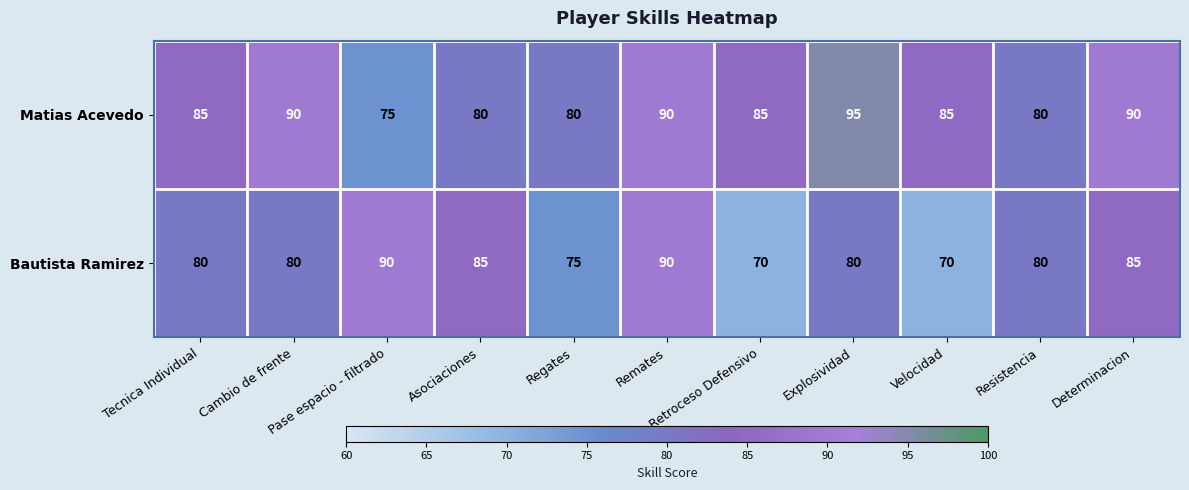

What is the difference between the highest and lowest values at Velocidad?

15